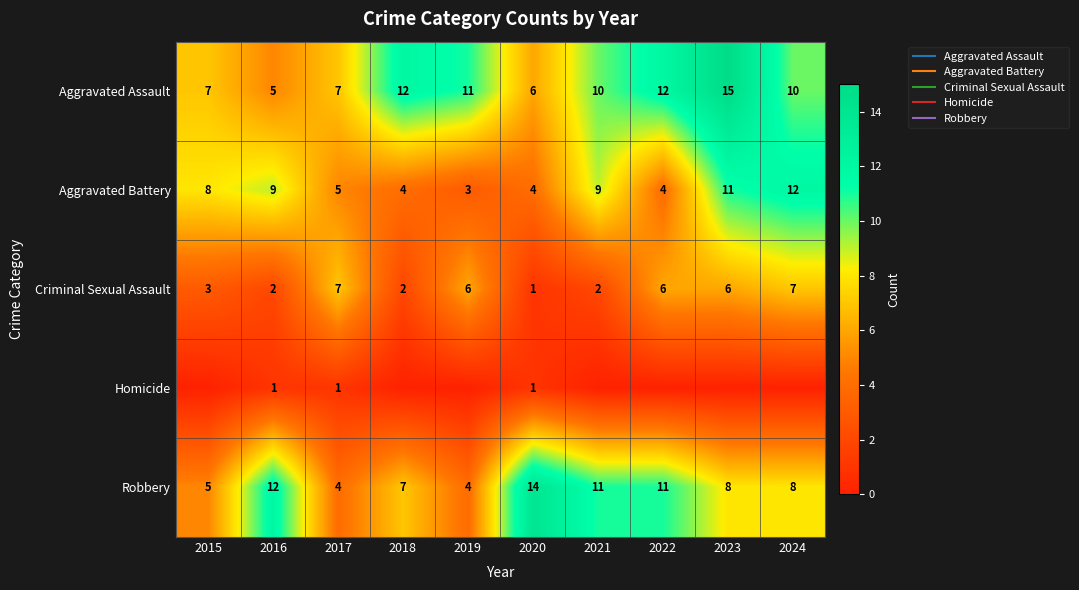

Is it true that Robbery equals 12 at 2016?

True